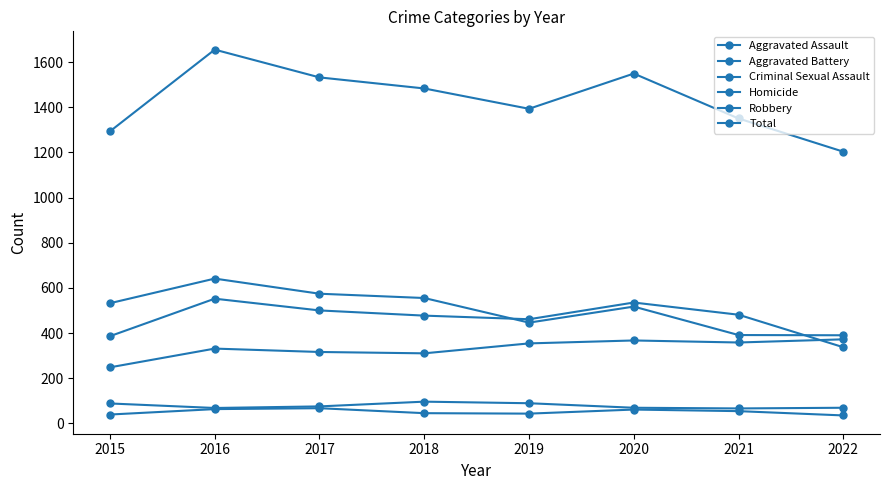

The Robbery series shows 989 at 2015. True or false?

False